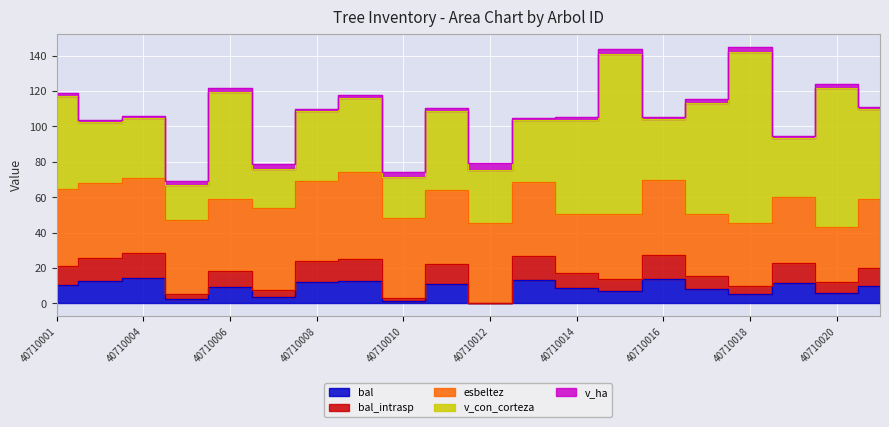

What is the value of the v_con_corteza point at the 20th from the left?

50.4